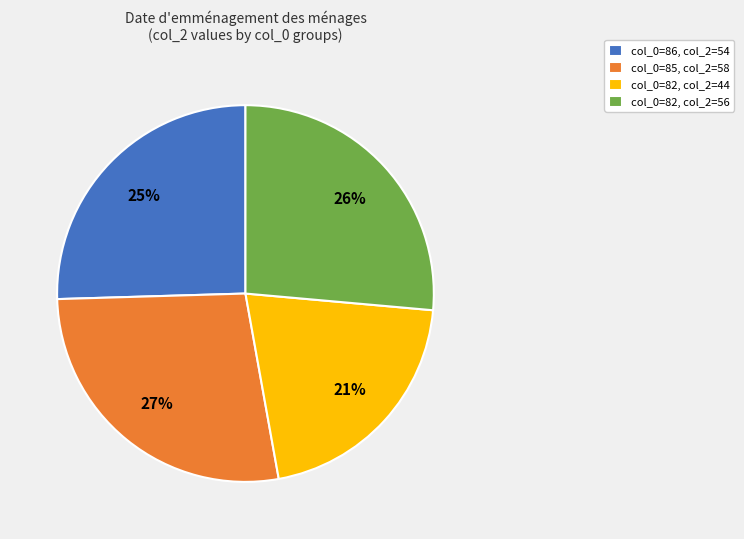

Rank the categories by value from lowest to highest.

col_0=82, col_2=44, col_0=86, col_2=54, col_0=82, col_2=56, col_0=85, col_2=58